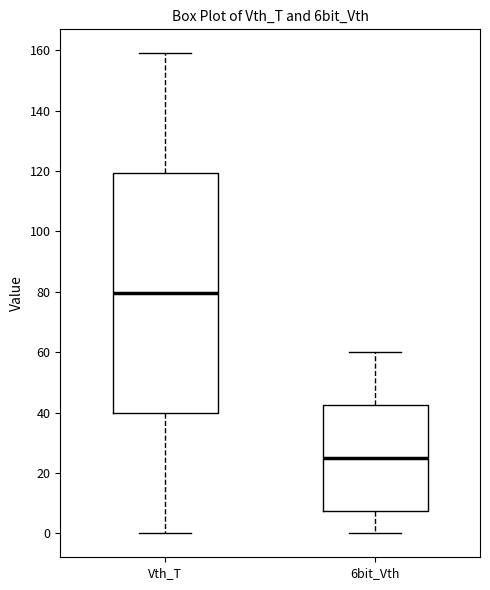

Where is the lower edge of the box for Vth_T on the y-axis? The values are not printed on the chart, so give them approximately, as read against the axis.

40